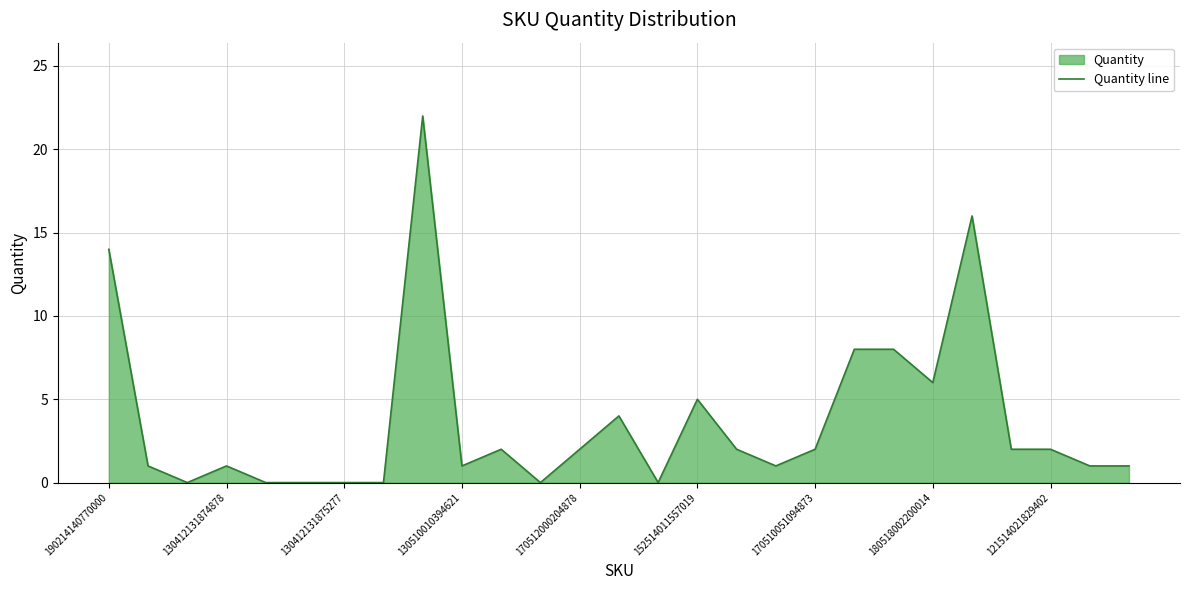

What is the sum of all values?

101